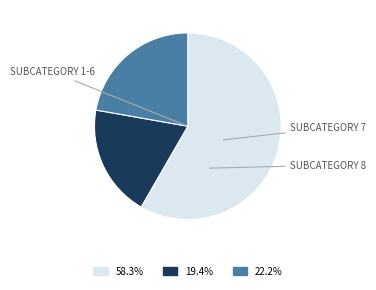

How many slices are in this pie chart?

3